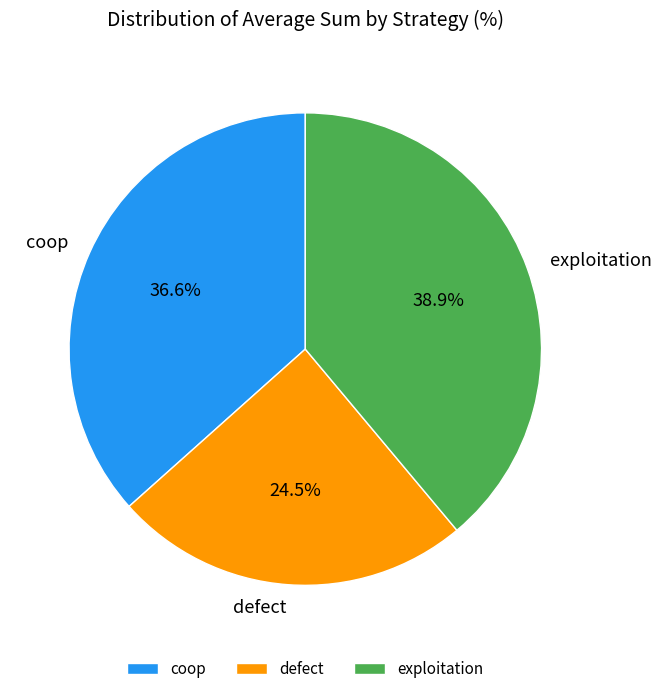

Between exploitation and defect, which is larger?

exploitation